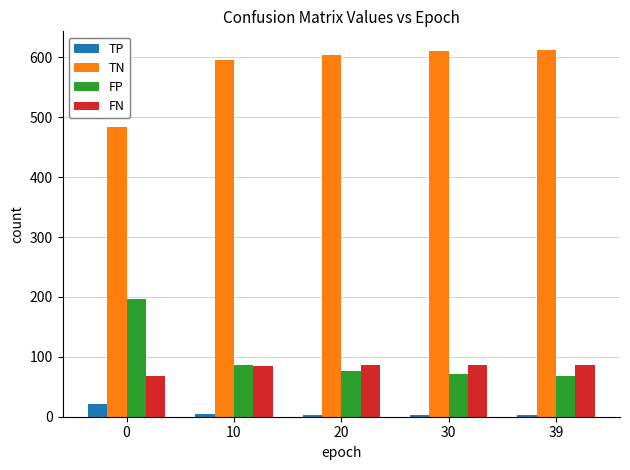

List the series in order of their peak value, highest first.

TN, FP, FN, TP